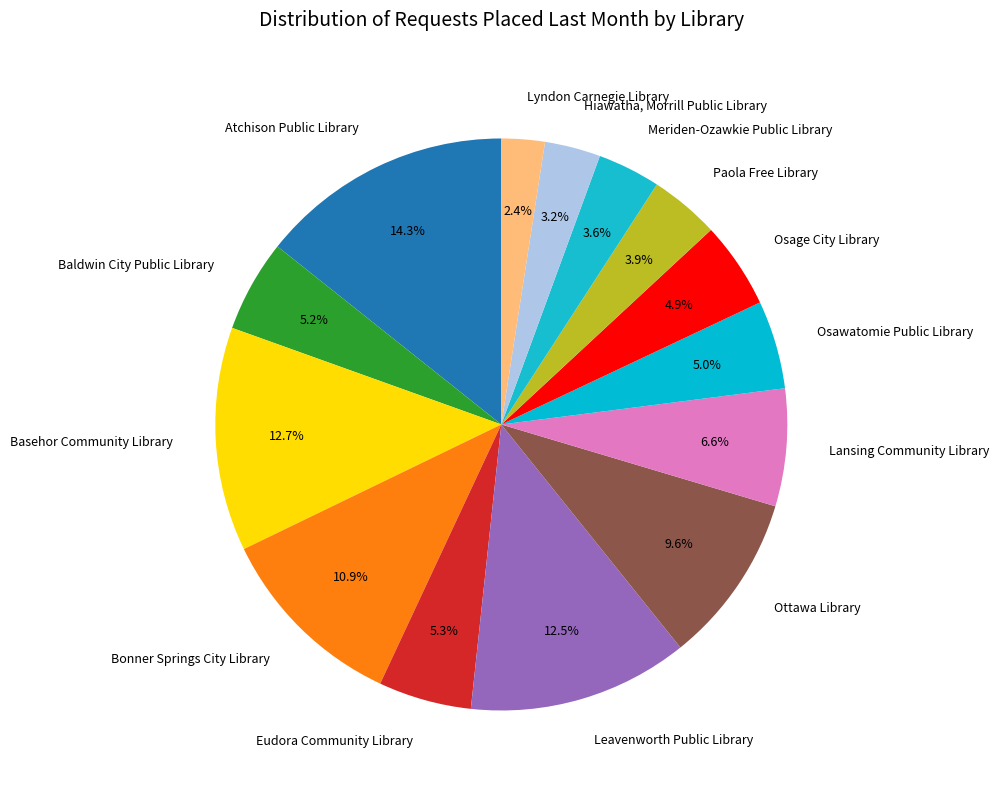

Which slice is the largest?

Atchison Public Library